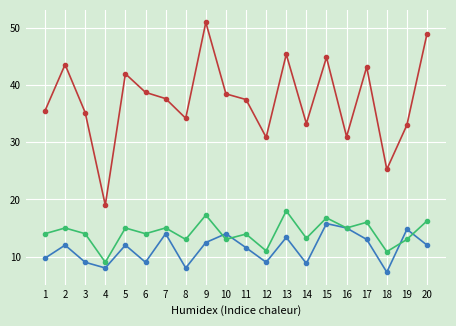

Is this an area chart (filled region under the line)?

No